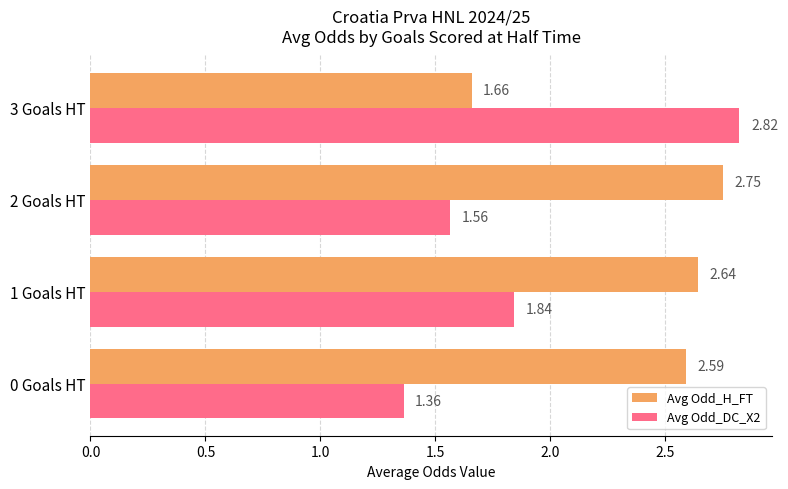

How many Avg Odd_H_FT values are between 2 and 3?

3